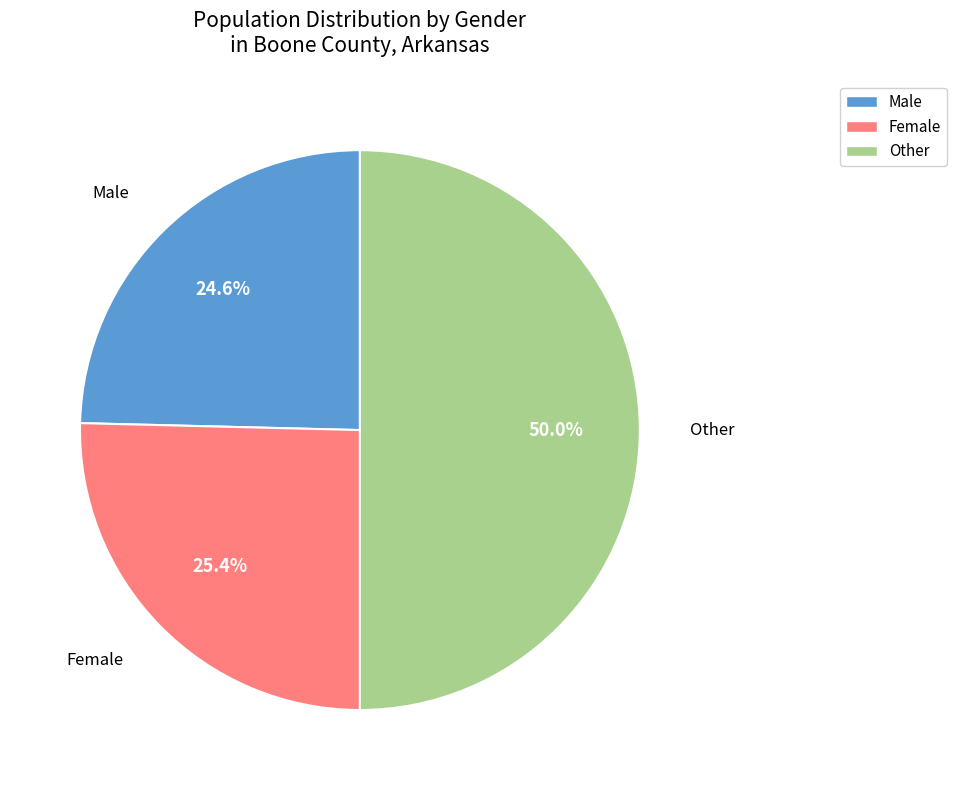

How much of the chart is everything except Male?

75.4%